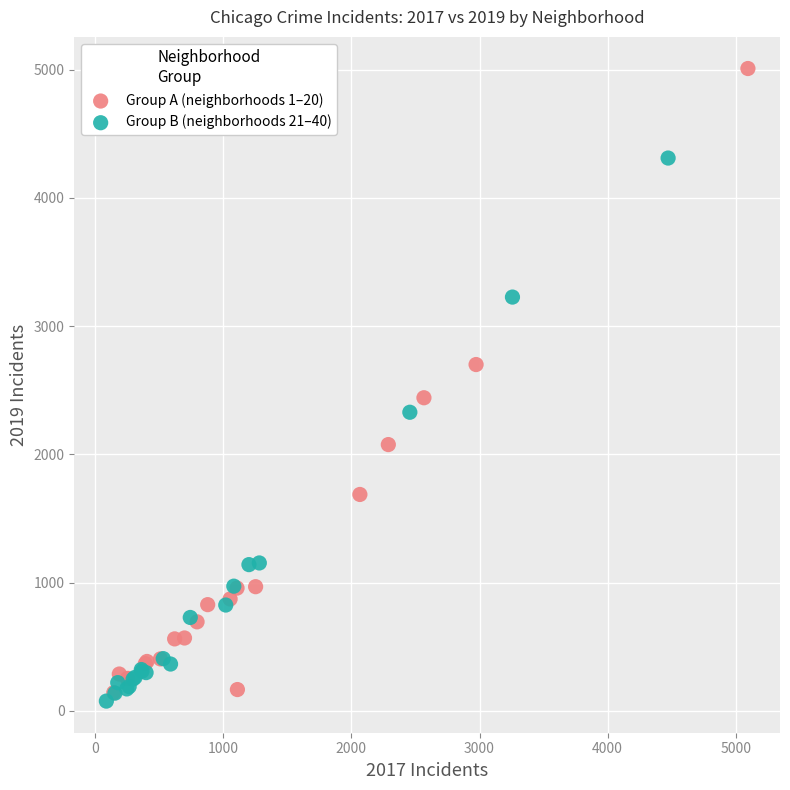

Which series has the widest spread of Y values?

Group A (neighborhoods 1–20)